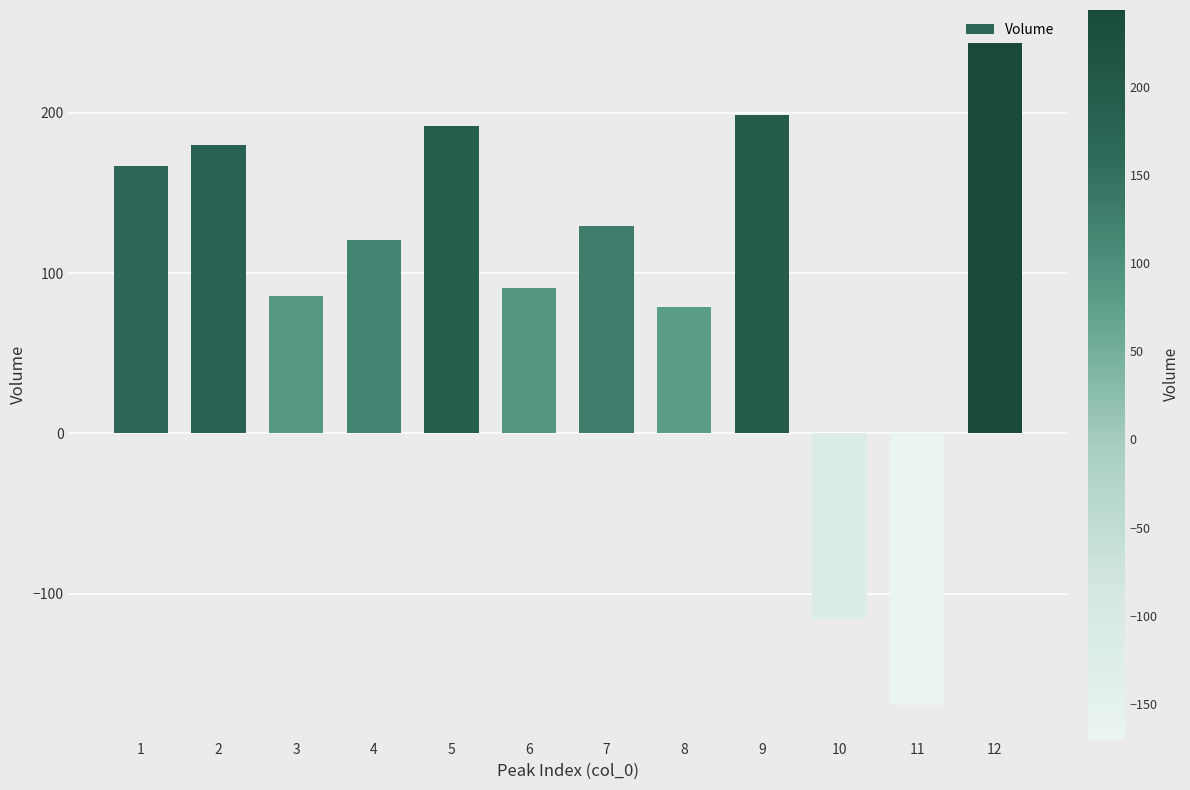

What is the change in value from 5 to 7?

-62.0